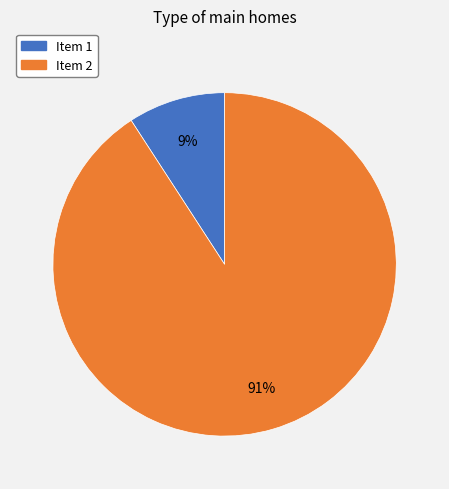

Does any single category account for the majority?

Yes